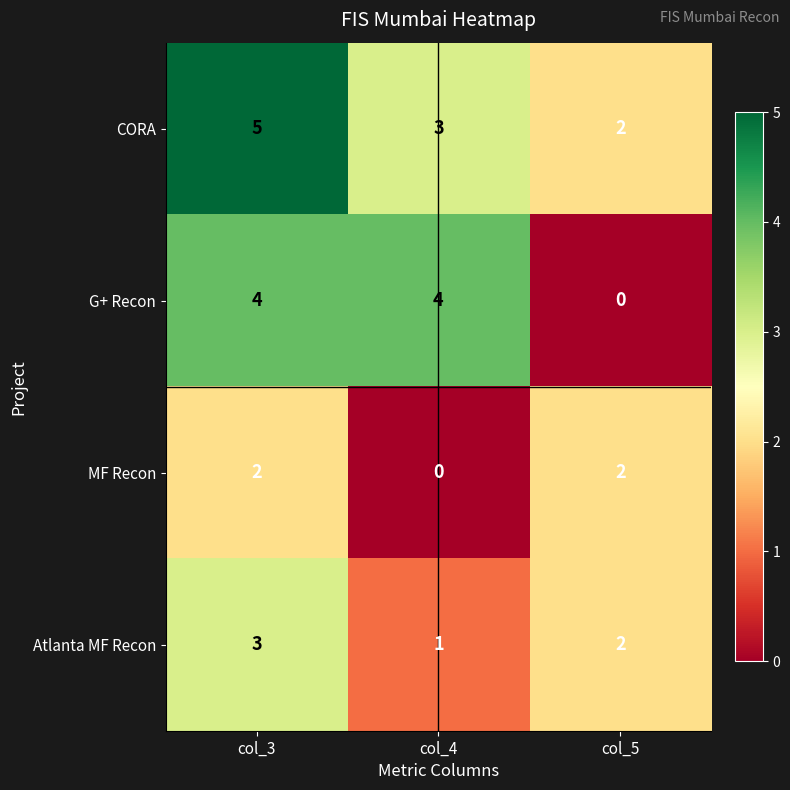

At how many categories does at least one series exceed 1?

3